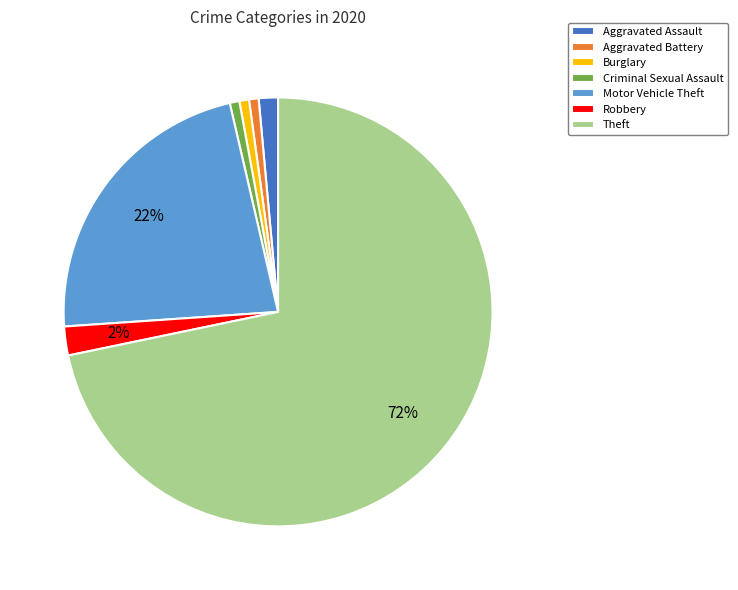

Does any single category account for the majority?

Yes